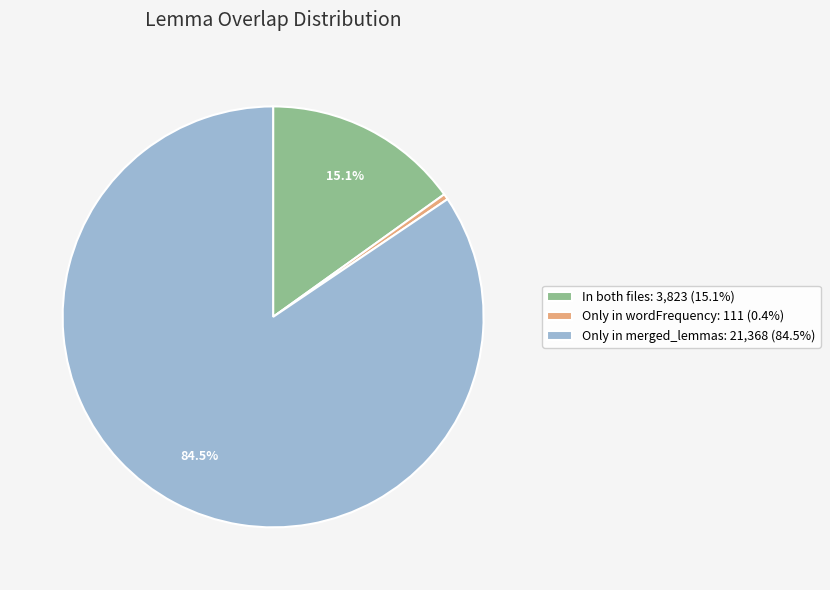

Is the sum of Only in merged_lemmas: 21,368 (84.5%) and In both files: 3,823 (15.1%) greater than half?

Yes